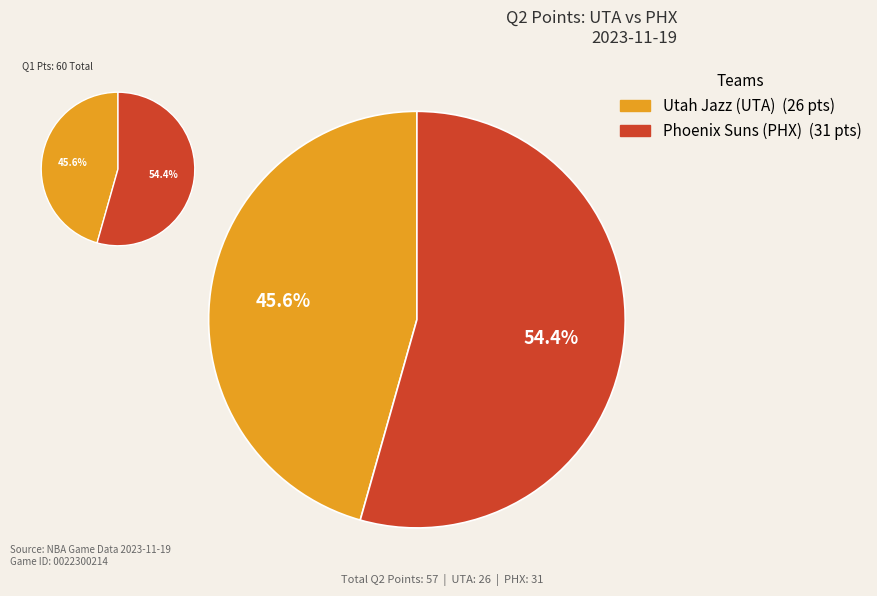

What is the total percentage of Phoenix Suns (PHX) and Utah Jazz (UTA)?

100.0%